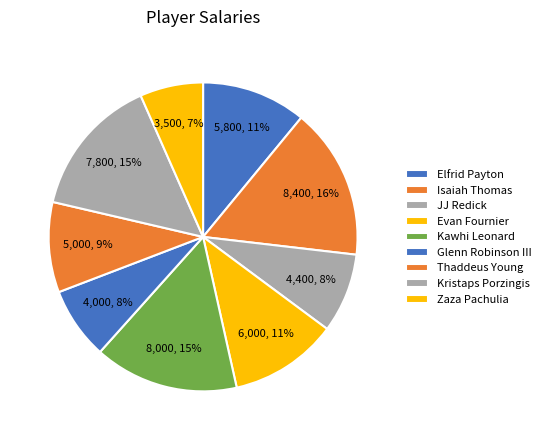

Is it true that Evan Fournier is 5% of the pie?

False